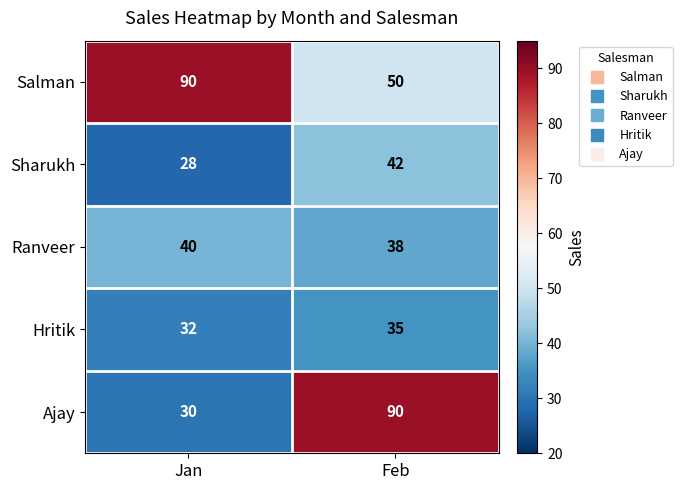

Is it true that Salman equals 15 at Feb?

False